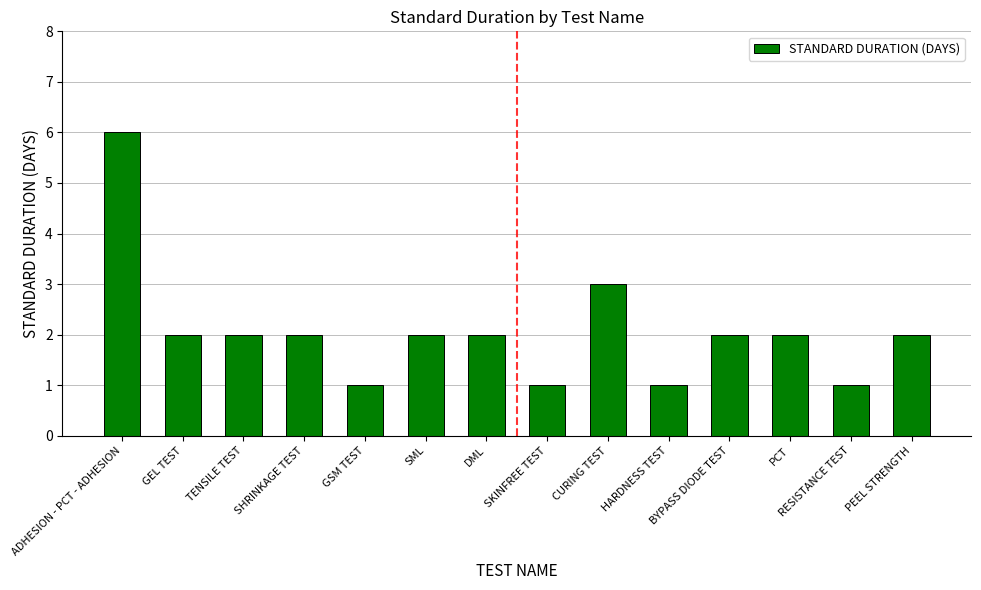

What position from the right is GEL TEST?

13